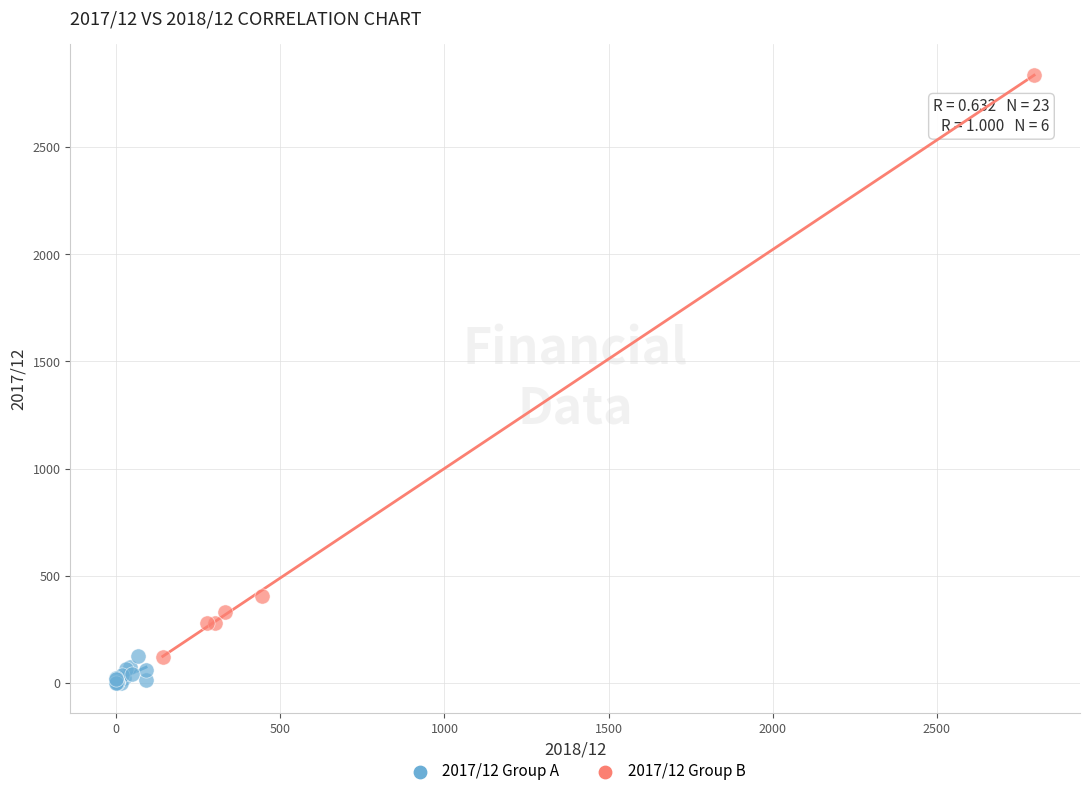

Which series reaches the maximum Y coordinate?

2017/12 Group B